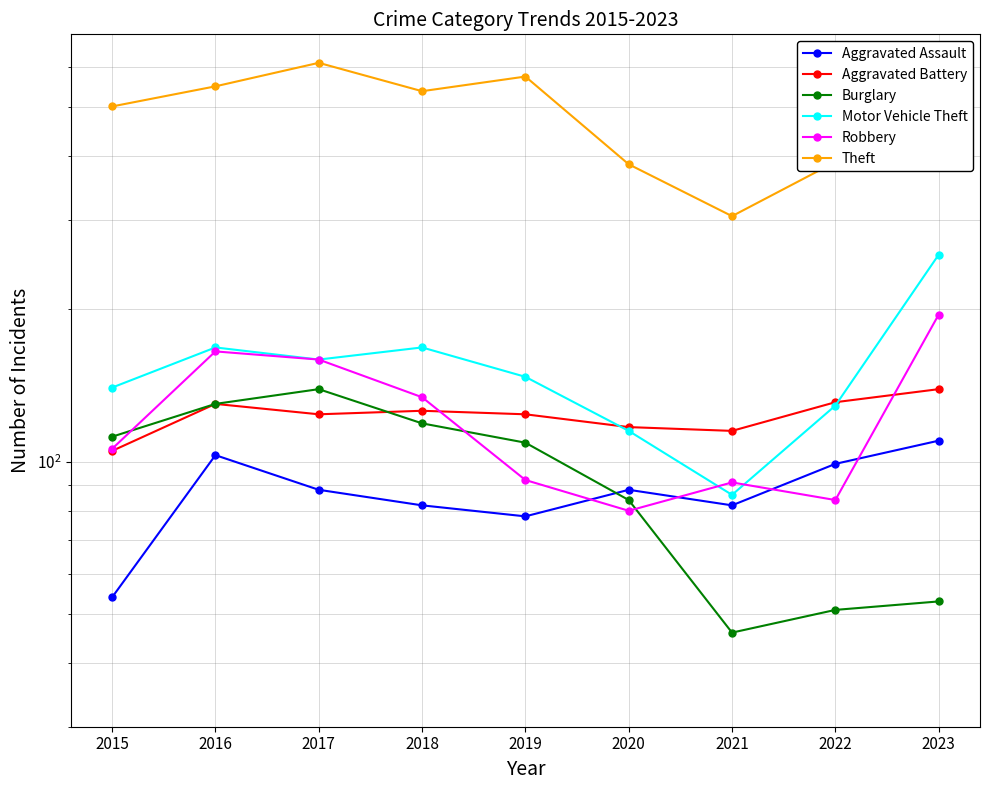

Is the value of Motor Vehicle Theft at 2015 greater than the value of Theft at 2021?

No